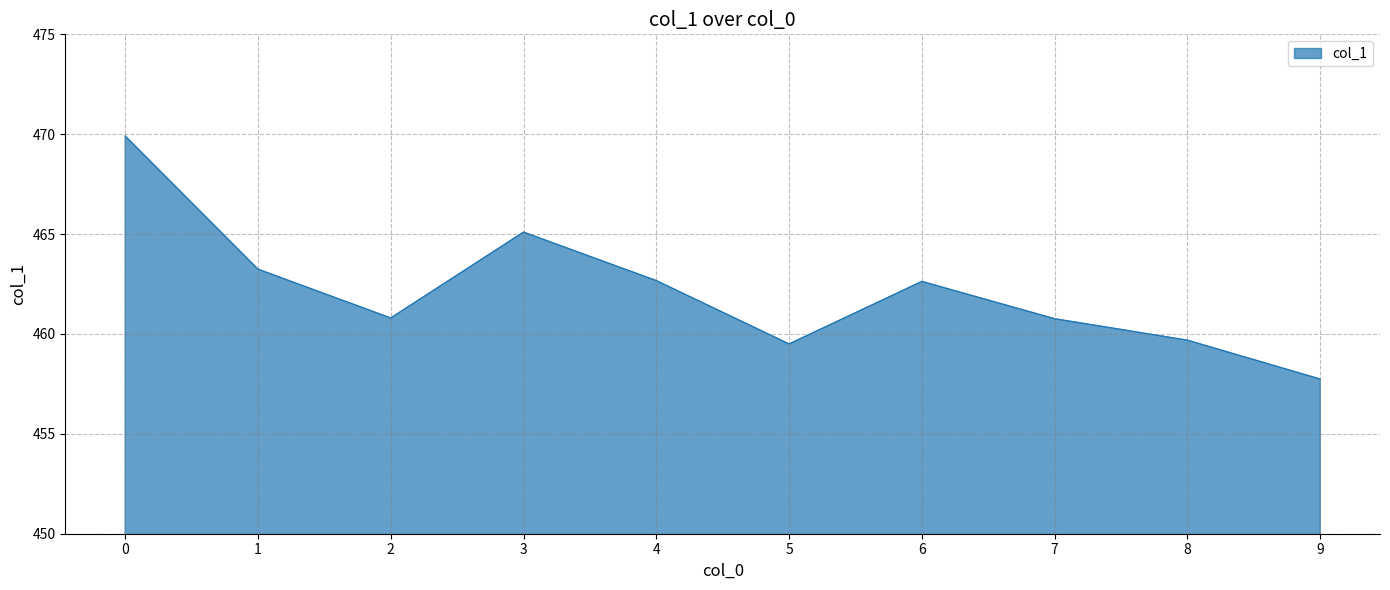

What is the maximum value shown in the chart?

469.9